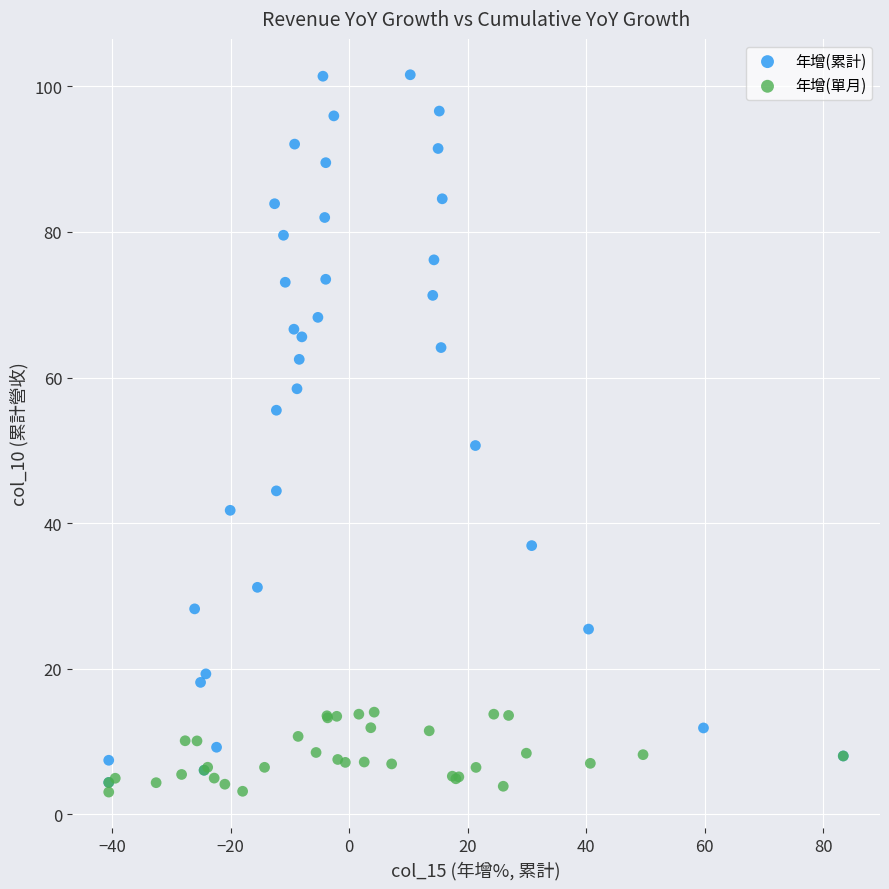

Which series has the widest spread of Y values?

年增(累計)